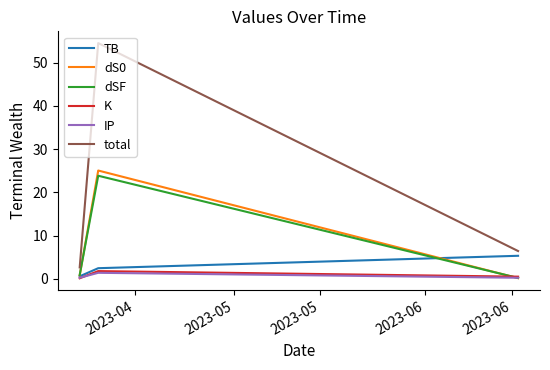

Which series has the largest range (max minus min)?

total